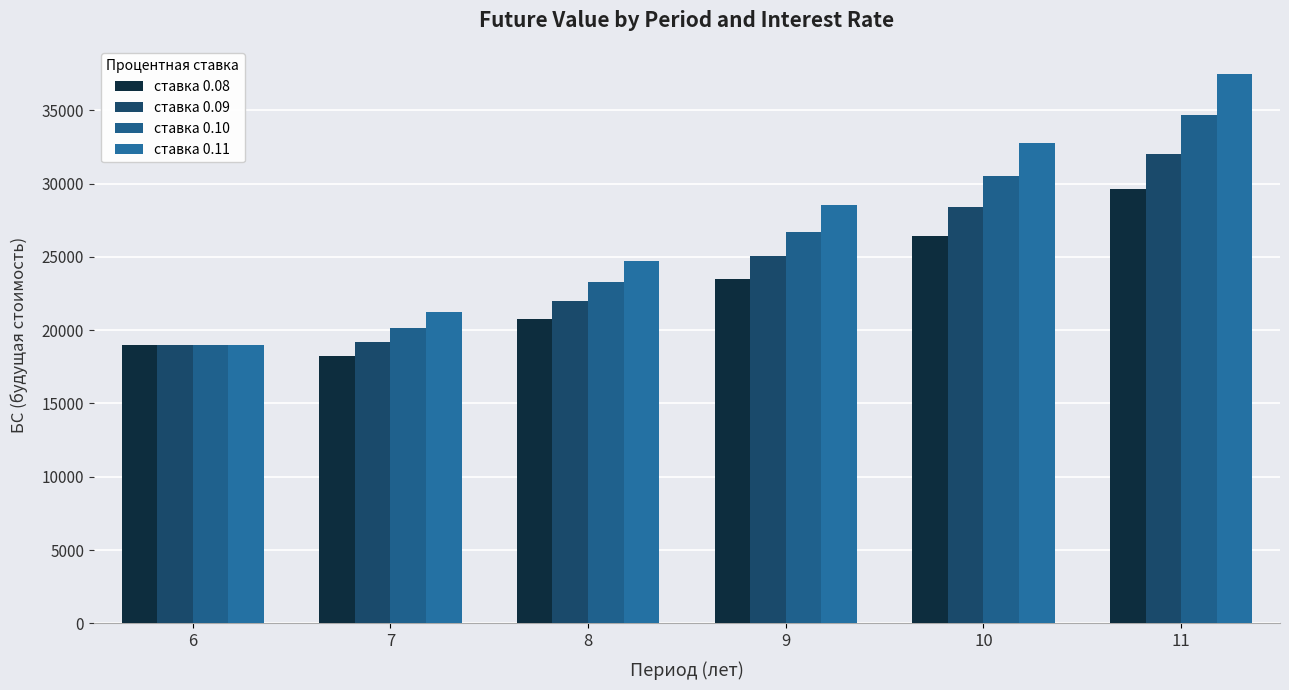

The value of ставка 0.08 at 6 is 18958.1. True or false?

True